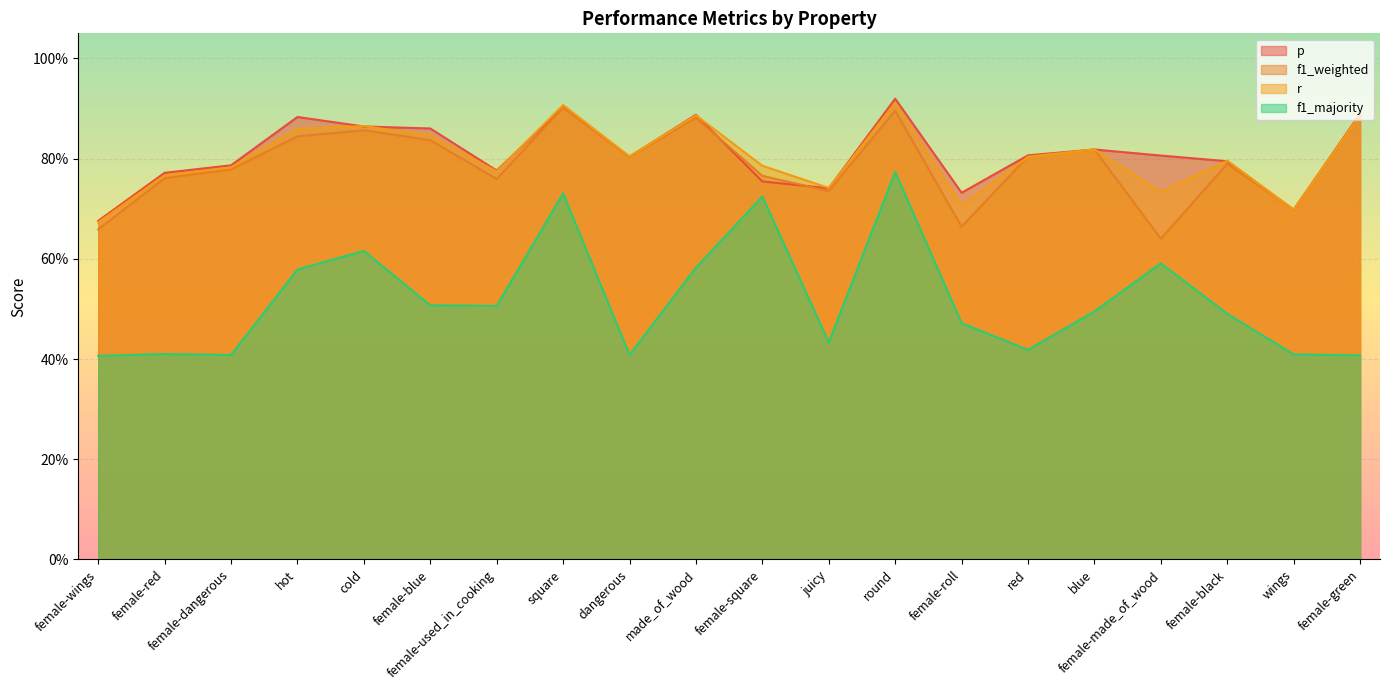

What is the maximum value shown in the chart?

0.9